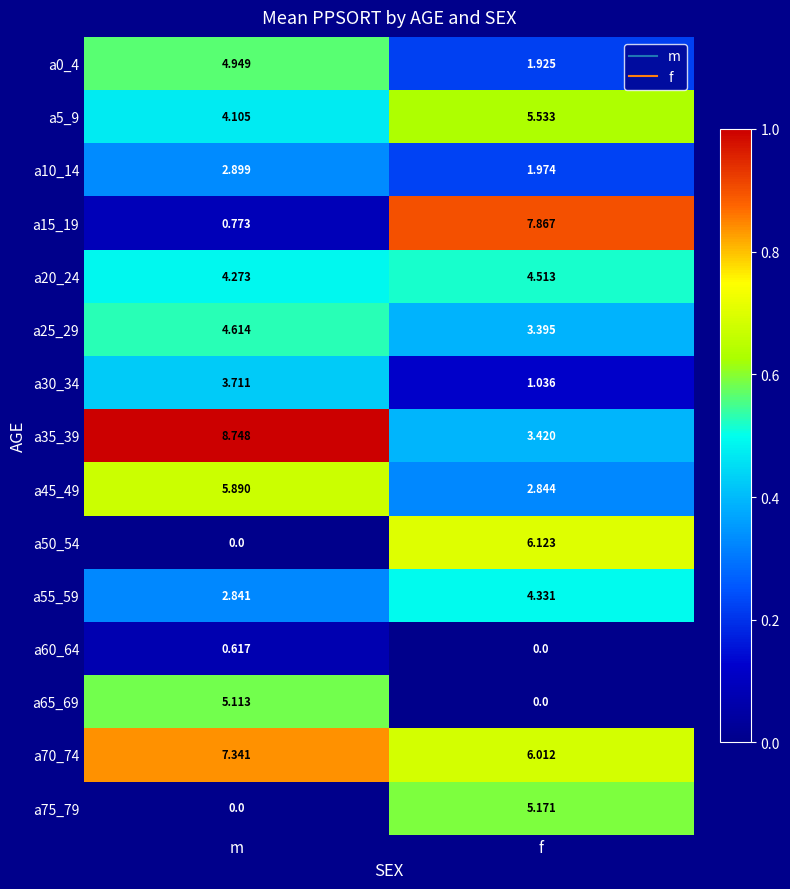

At which category is the sum across all series the highest?

m